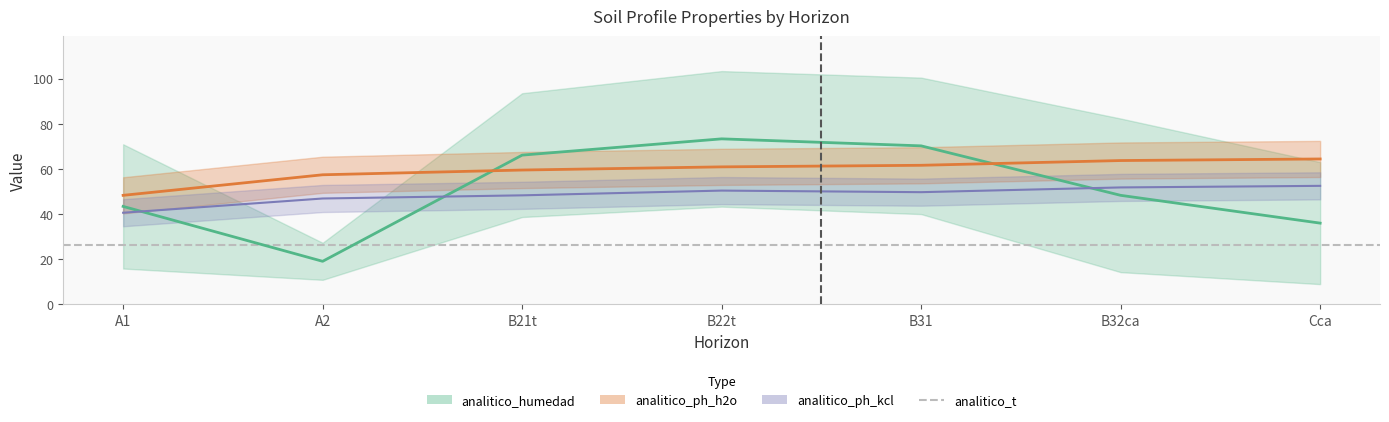

What is the minimum value for analitico_ph_h2o?

48.3